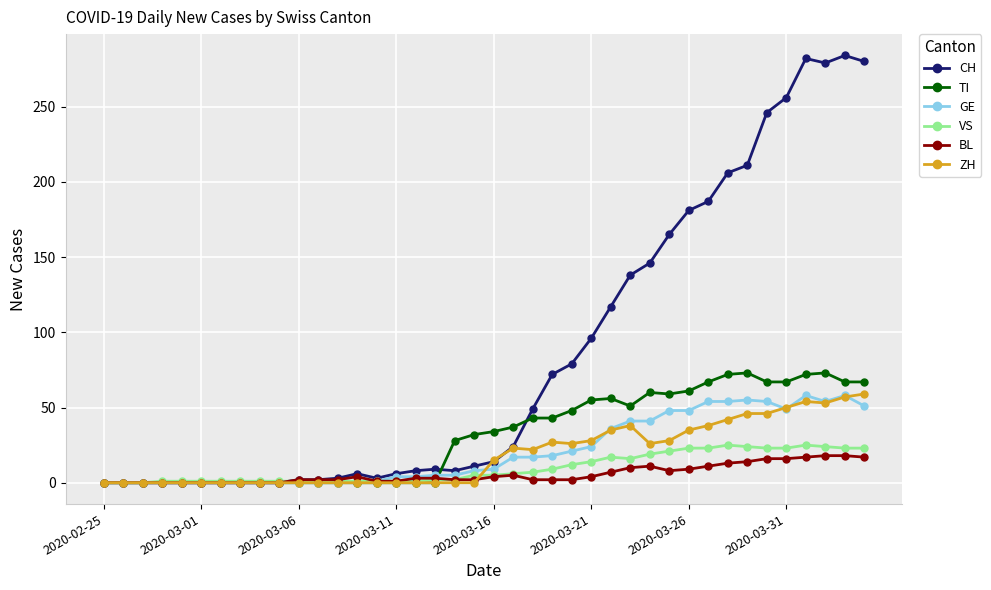

What is the greatest value displayed?

284